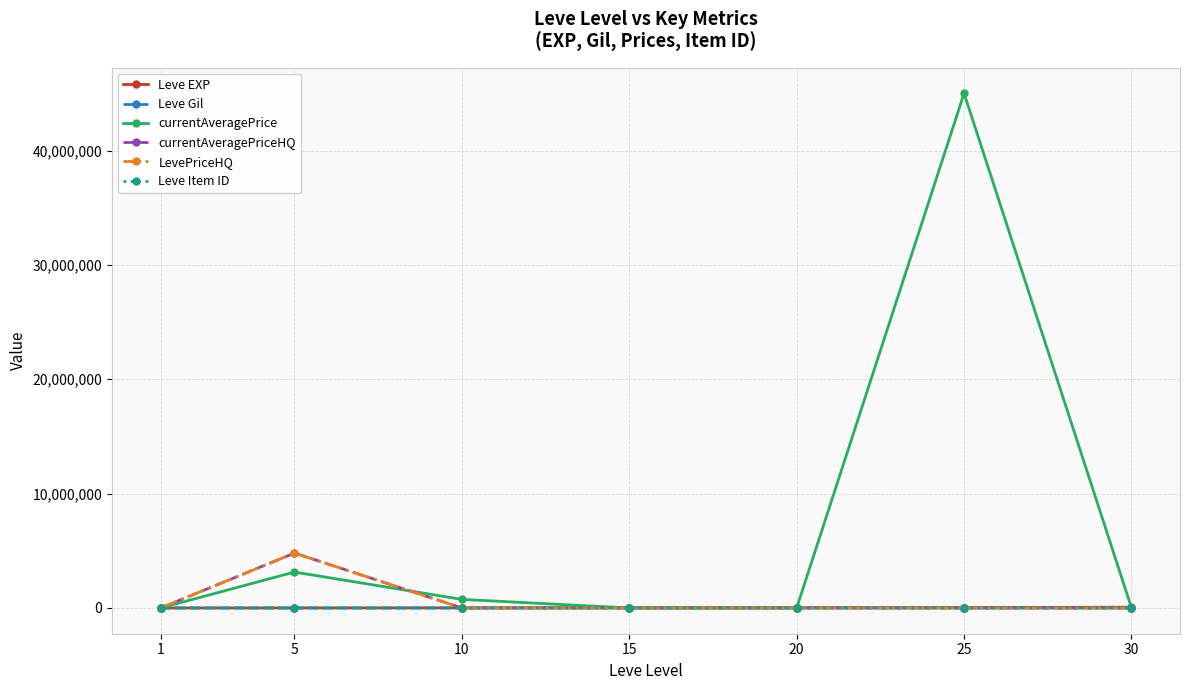

True or false: Leve EXP has more than 2 interior local peaks.

False